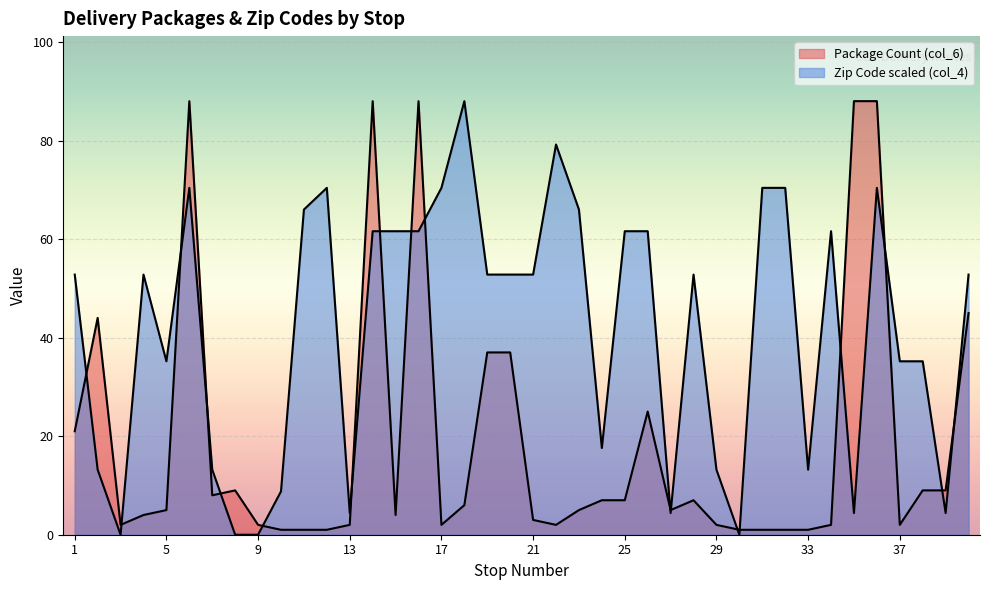

At which category does Zip Code (col_4) reach its first local peak?

4